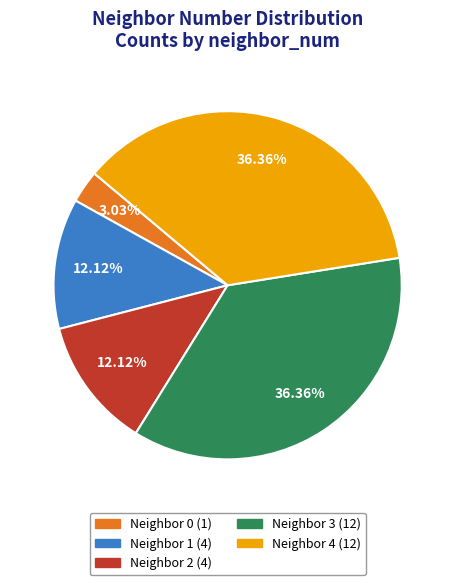

Does any single category account for the majority?

No